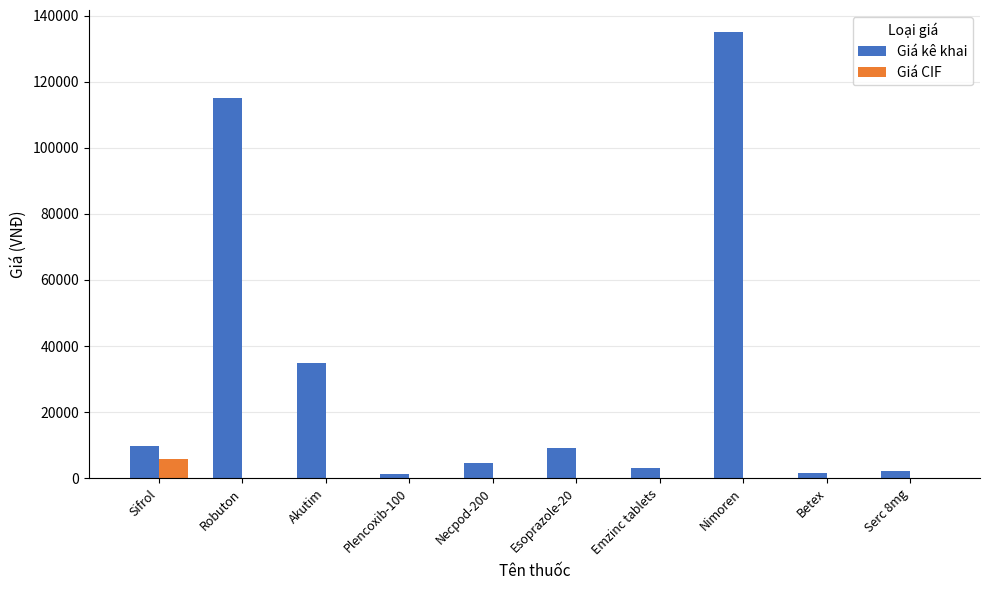

The value of Giá kê khai at Sifrol is 4308.6. True or false?

False